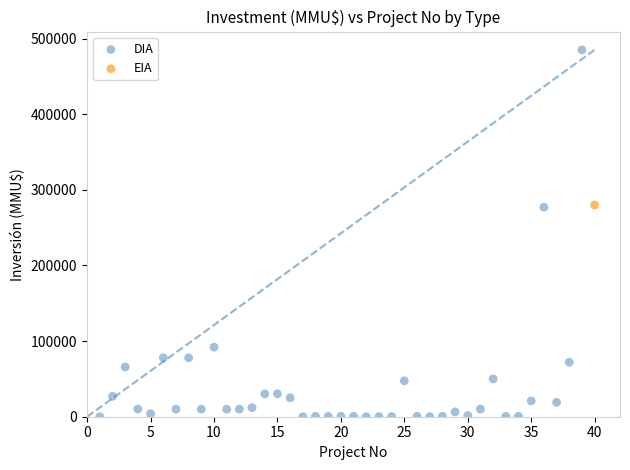

What are all the series names shown in the legend?

DIA, EIA